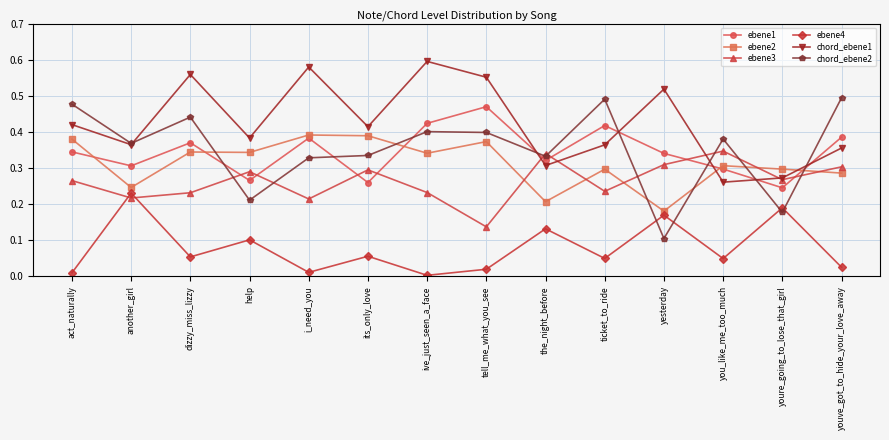

How many lines are shown in the chart?

6